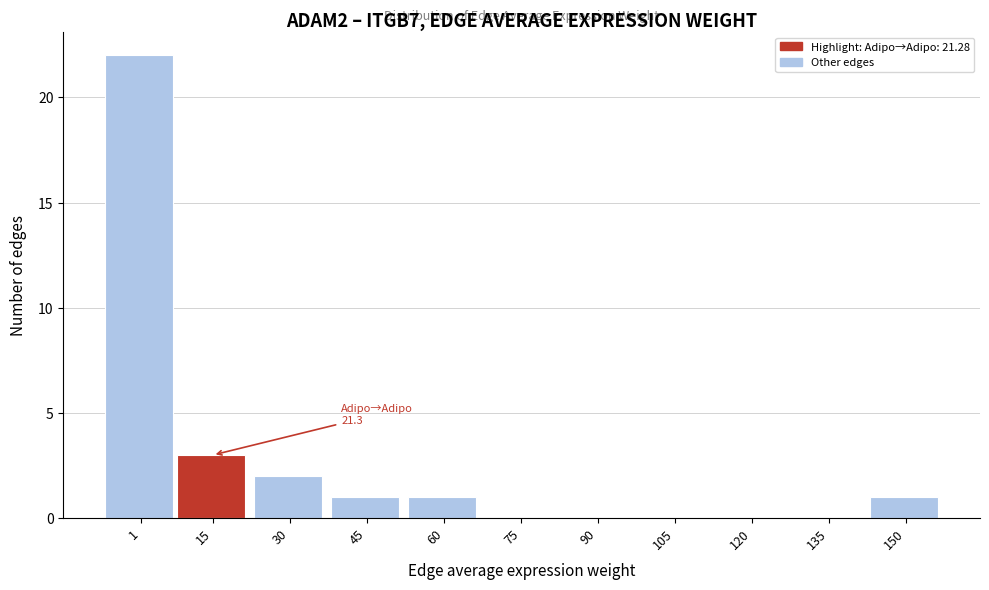

Reading left to right, what are all the values shown in this chart?

1=22	15=3	30=2	45=1	60=1	75=0	90=0	105=0	120=0	135=0	150=1